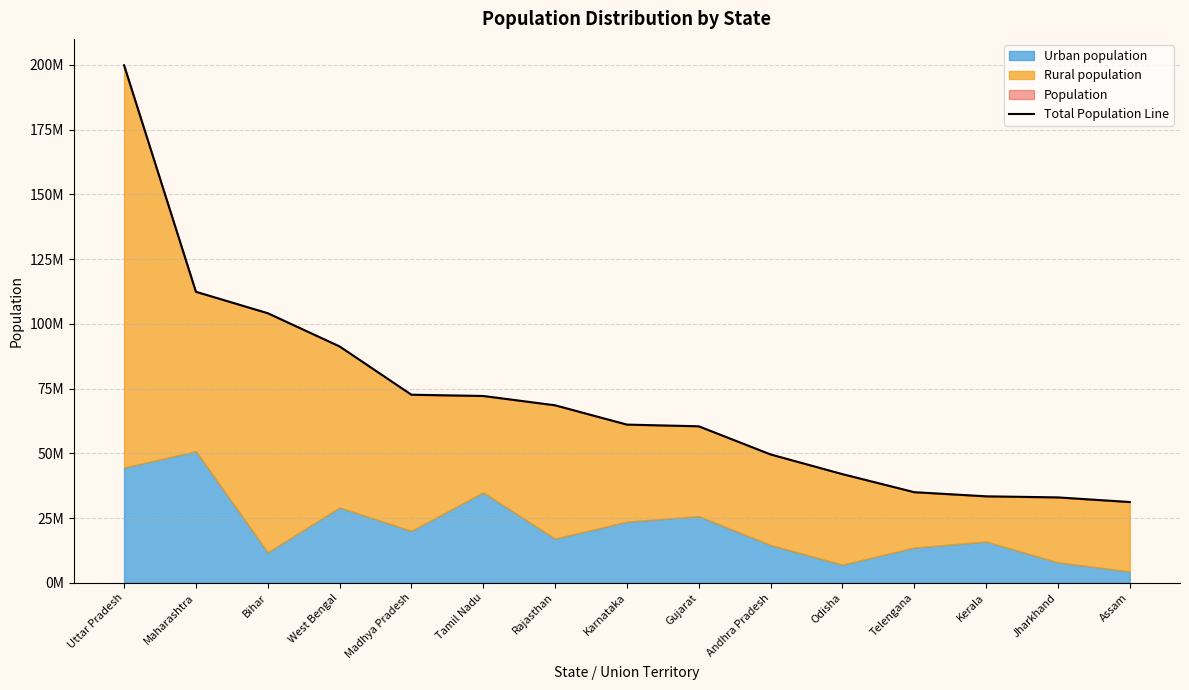

What is the ratio of the value at Assam to the value at Madhya Pradesh?

0.4